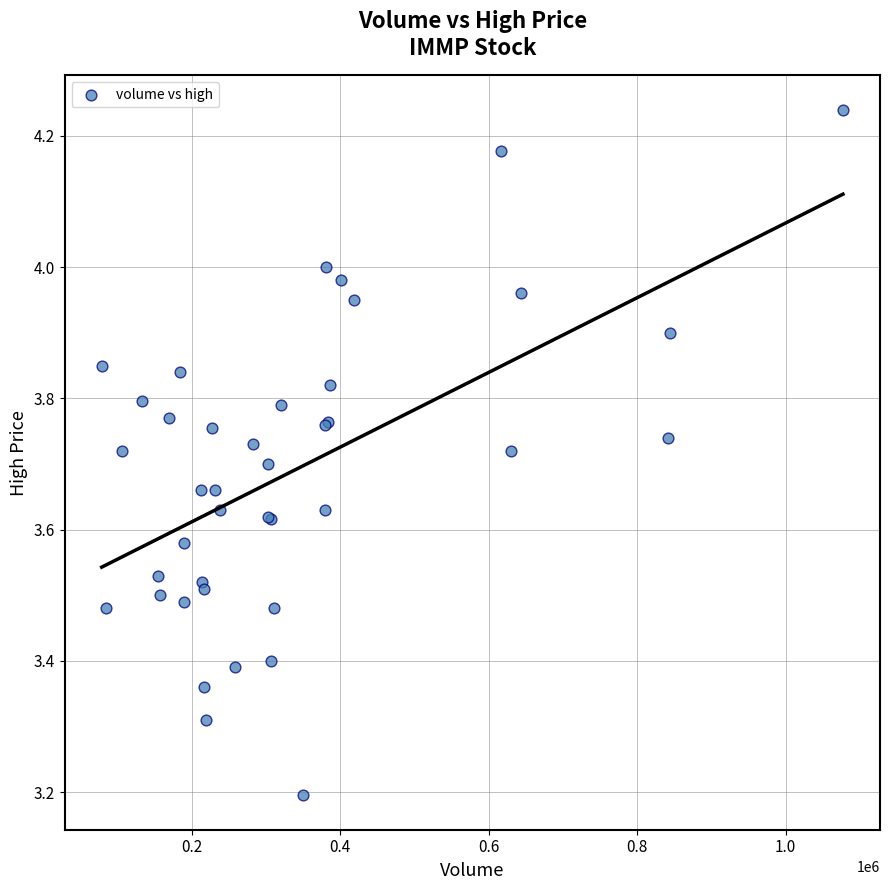

What Y value in the scatter plot is closest to 3?

3.2